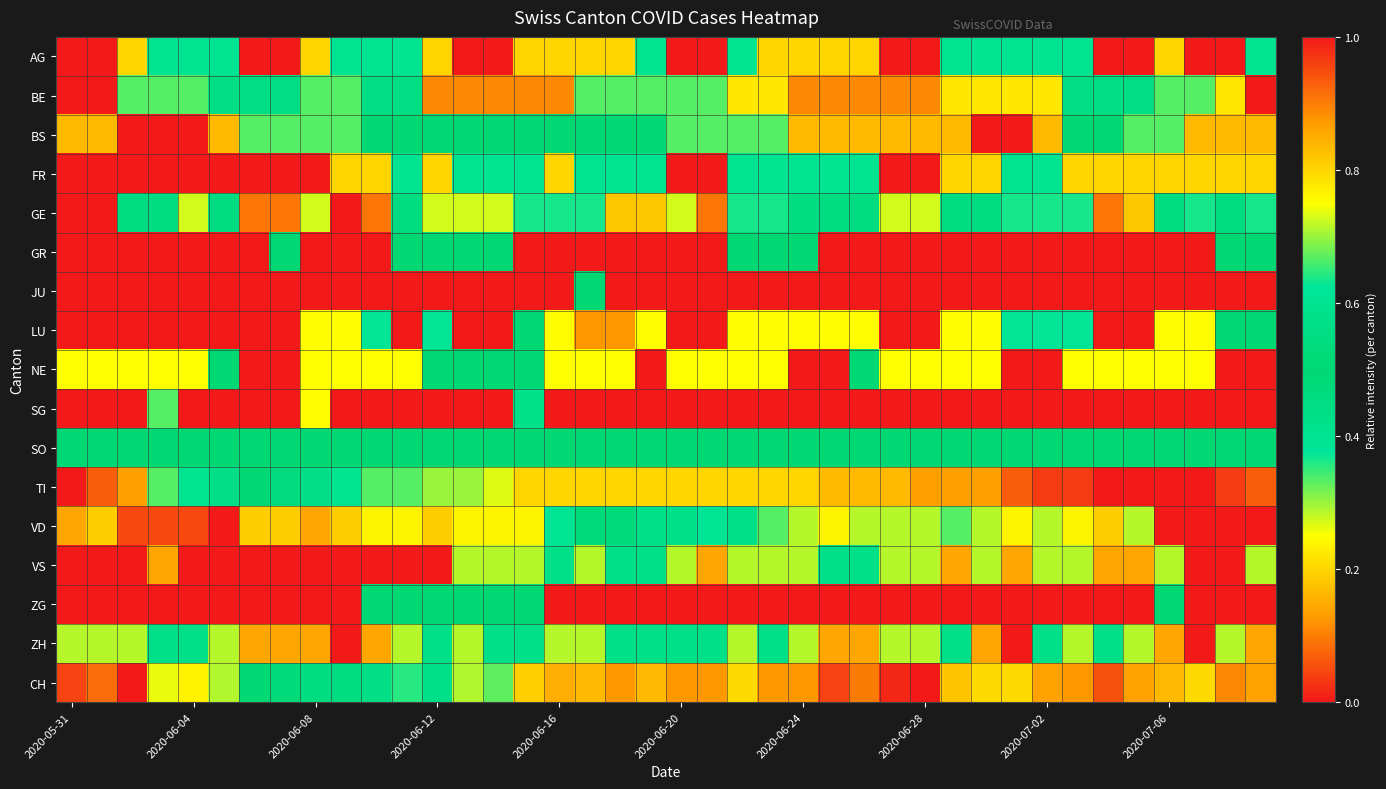

Count the number of data series in this chart.

17